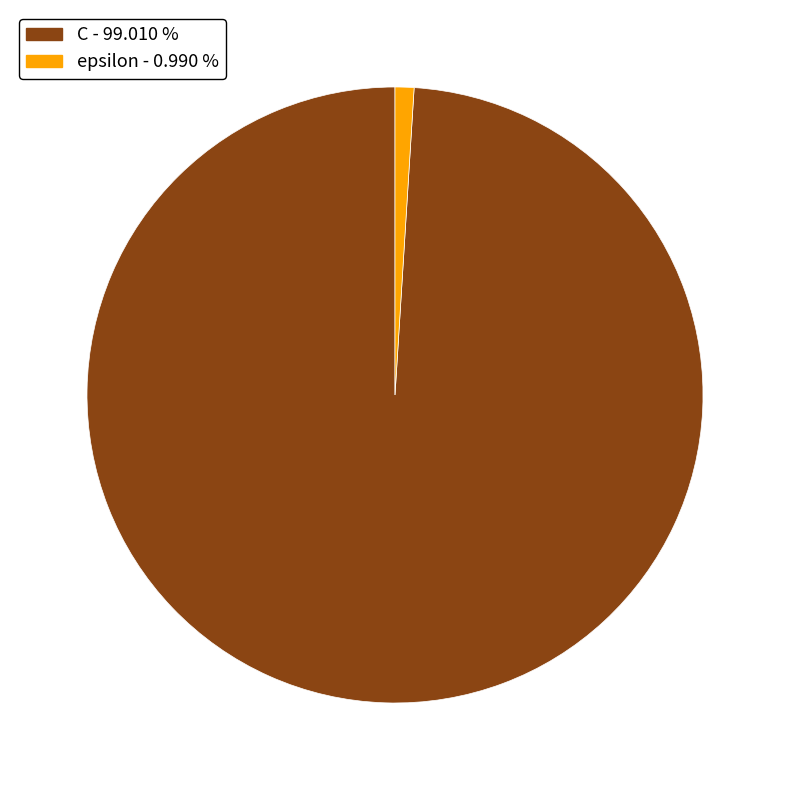

Which has a higher value, epsilon or C?

C